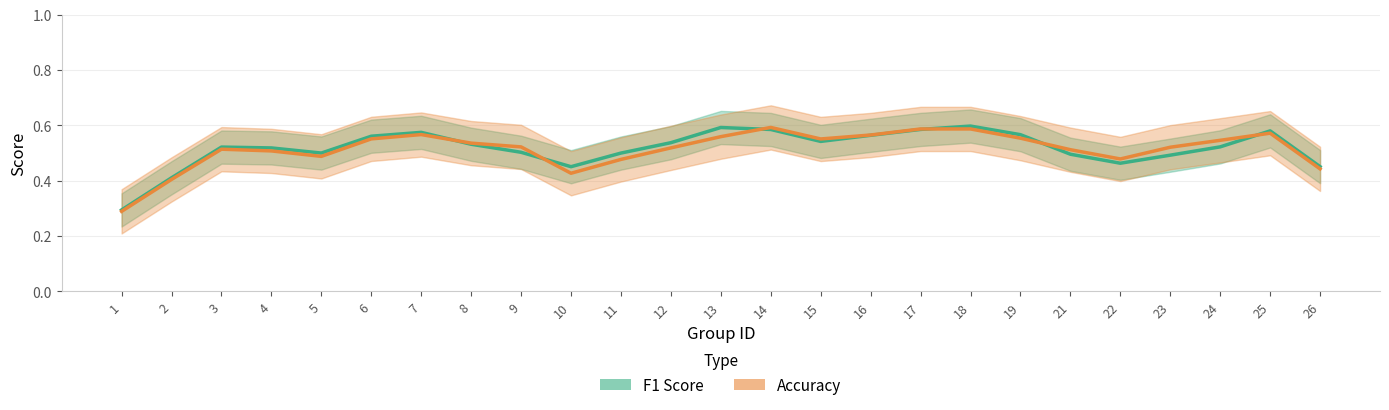

Between 18 and 24, which series saw the biggest shift?

F1 Score